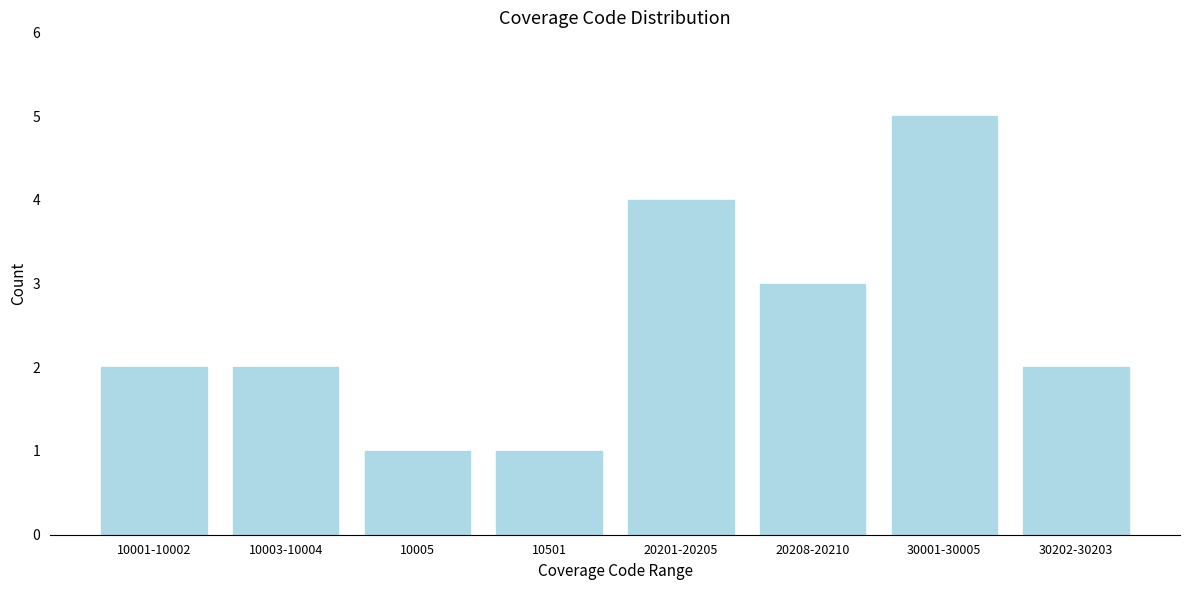

Reading right to left, what are all the values shown in this chart?

30202-30203=2	30001-30005=5	20208-20210=3	20201-20205=4	10501=1	10005=1	10003-10004=2	10001-10002=2